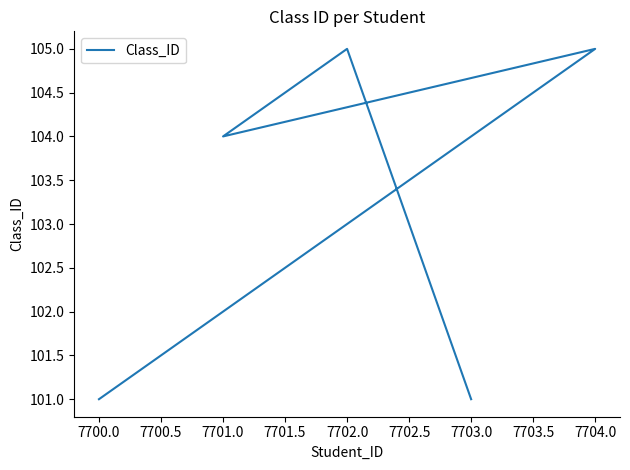

What is the ratio of the value at 7703.0 to the value at 7702.0?

1.0